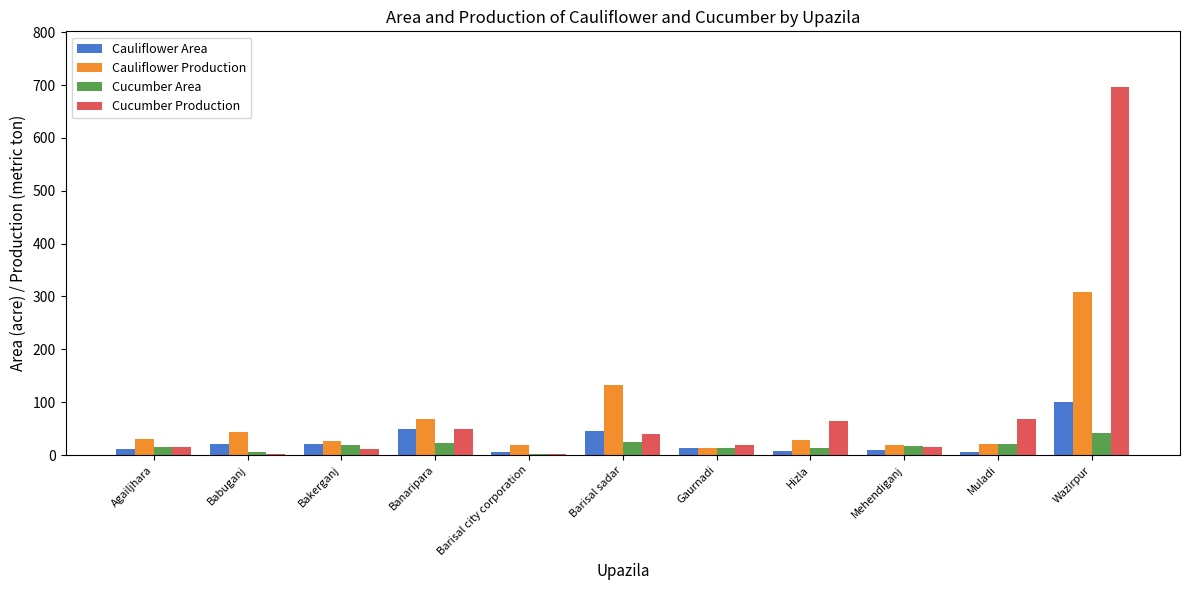

What is the highest value of the Cauliflower Area series?

100.0